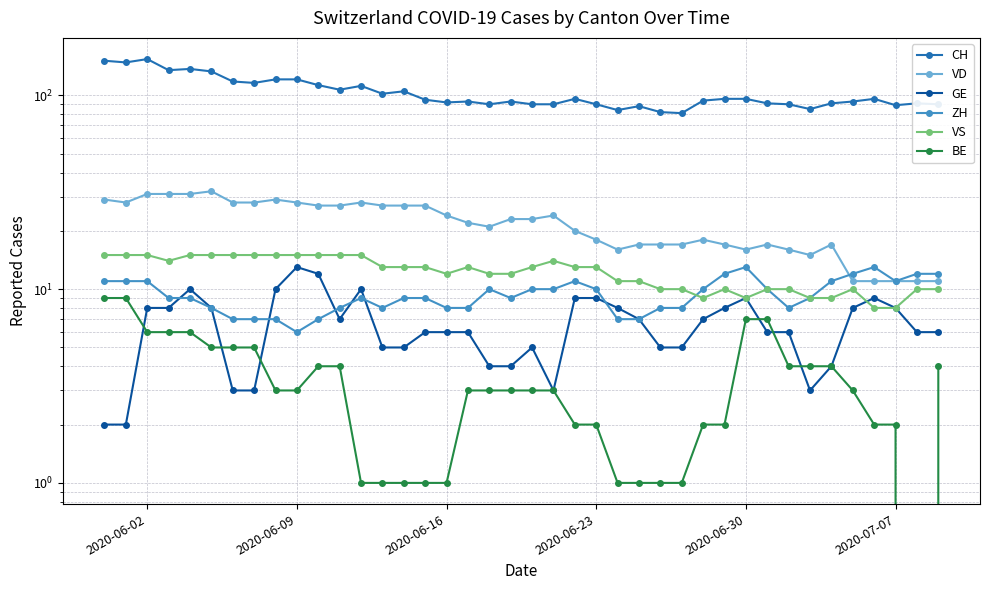

The value of ZH at 2020-06-23 is 14. True or false?

False